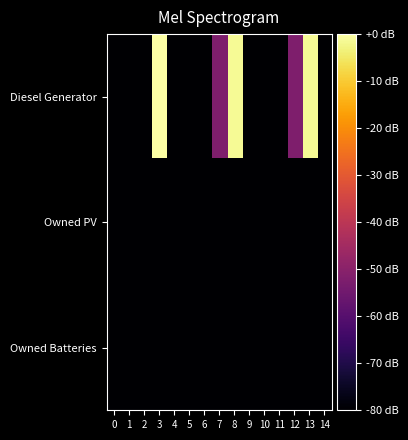

What is the smallest value displayed?

-80.0